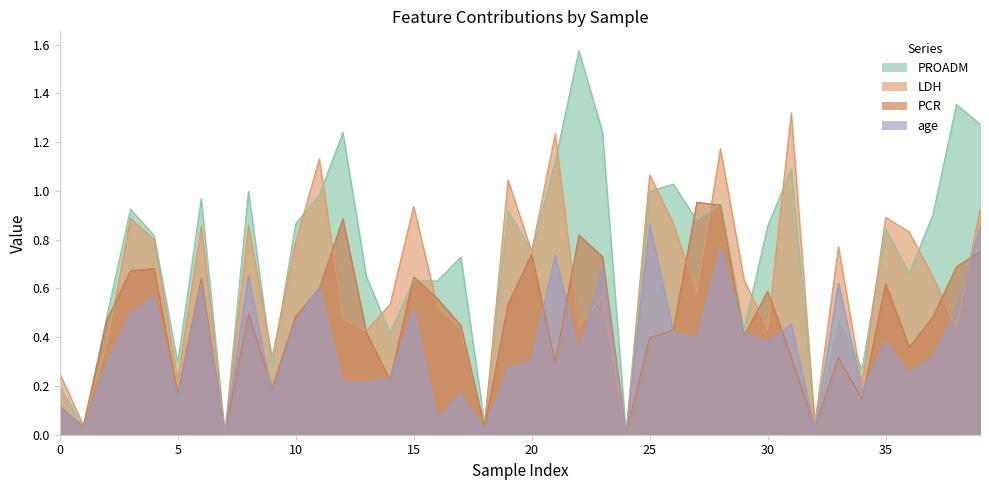

Which series has the largest total across all categories?

PROADM